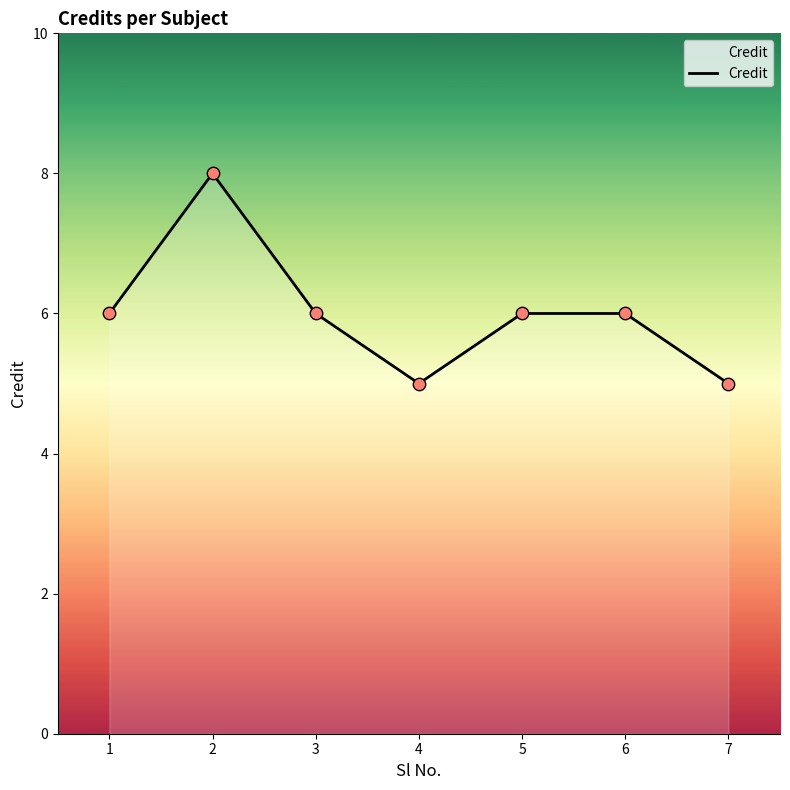

What is the change in value from 3 to 4?

-1